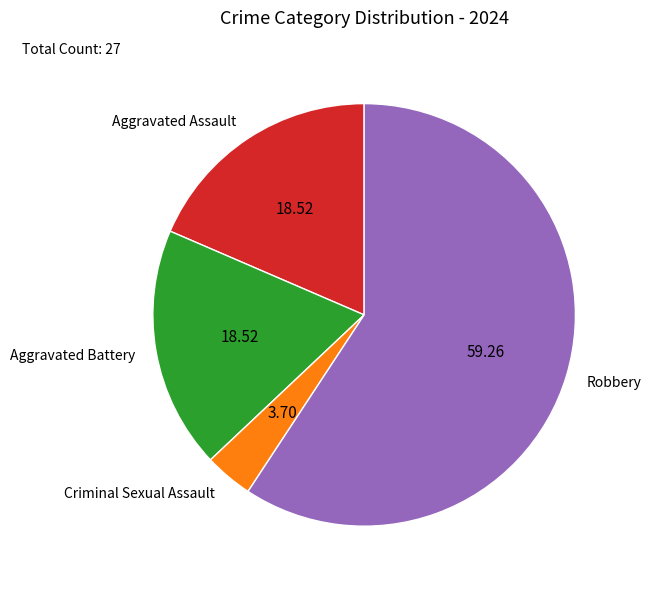

Is the sum of Criminal Sexual Assault and Robbery greater than half?

Yes